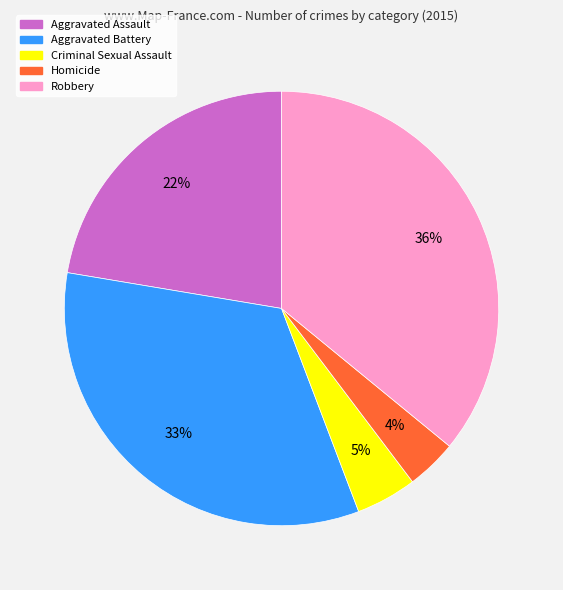

What percentage is the Homicide slice, to the nearest percent?

4%